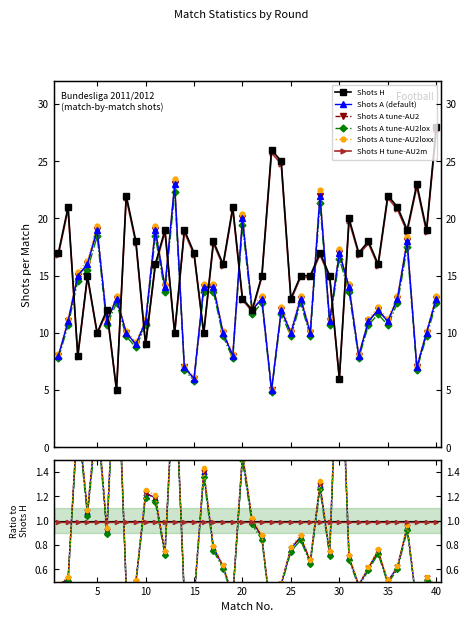

What is the lowest value of the Shots_H series?

5.0